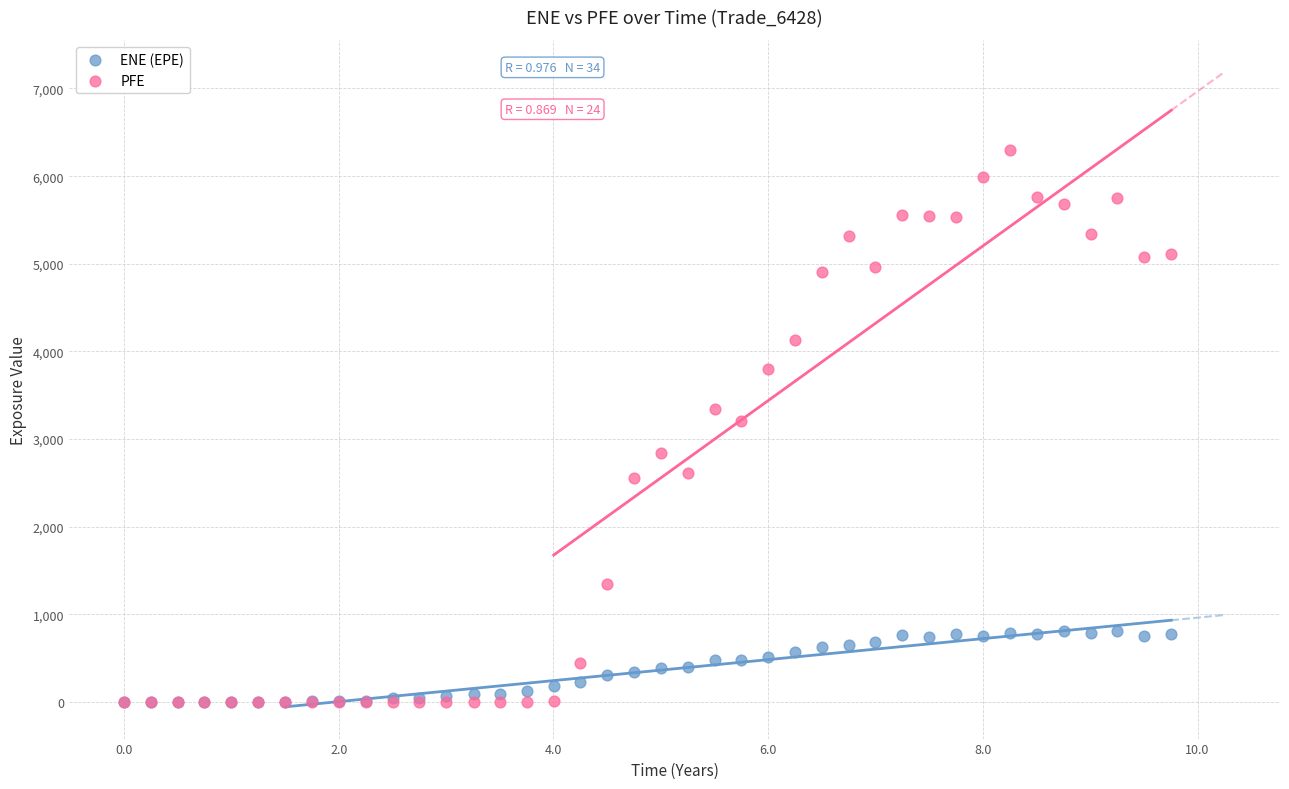

What are all the series names shown in the legend?

ENE (EPE), PFE